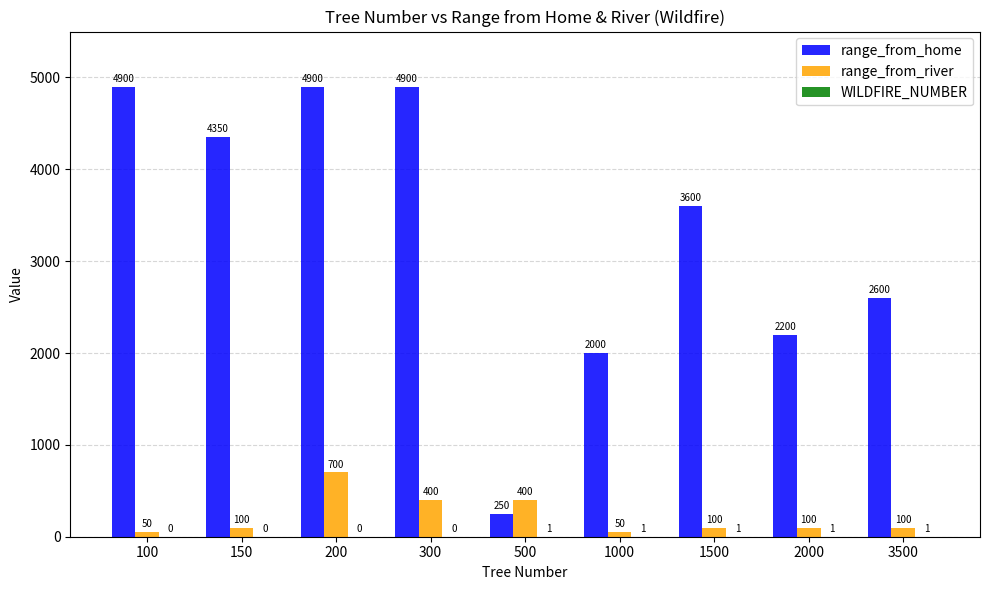

What is the total value across all series at 1000?

2051